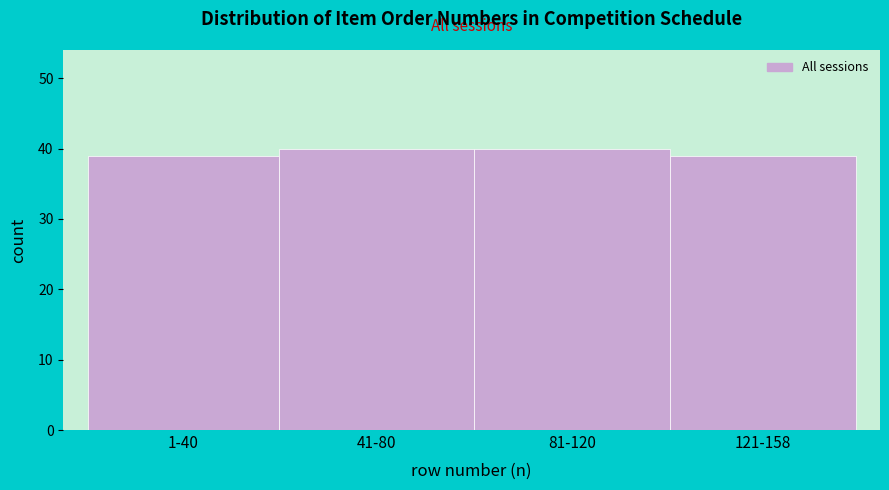

Reading left to right, extract all data points from this chart.

39	40	40	39